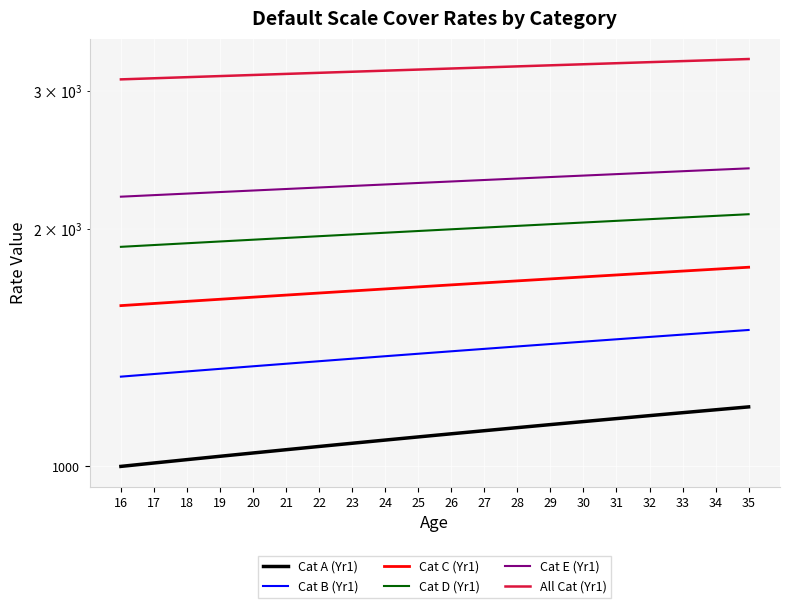

Is it true that Cat D (Yr1) equals 508 at 33?

False